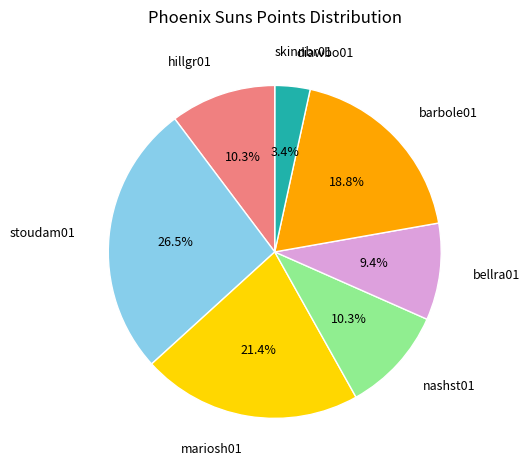

Is there any slice that represents more than half of the pie?

No